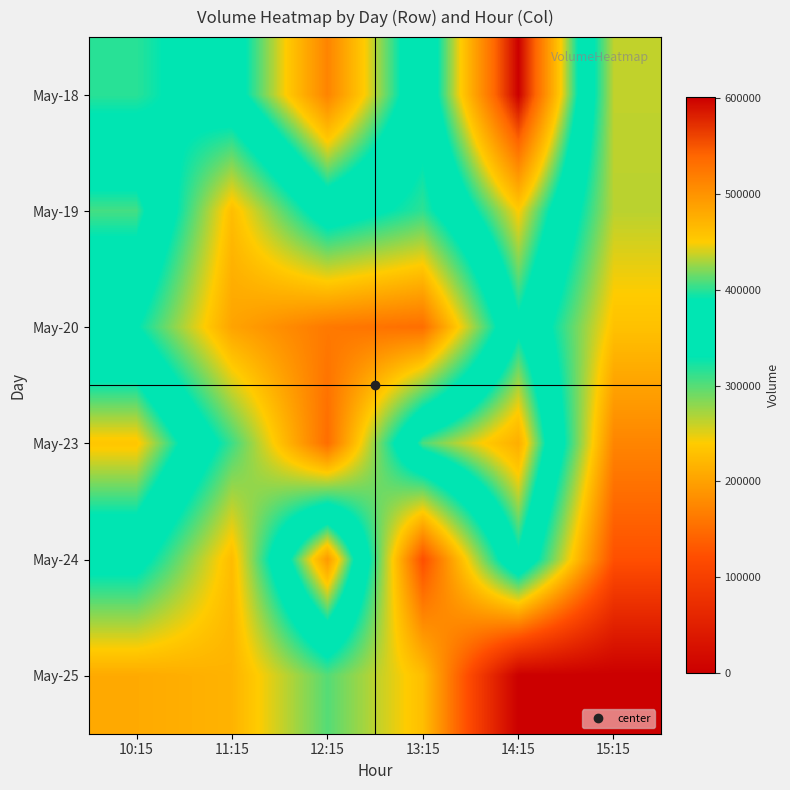

At how many categories does at least one series exceed 115901?

6